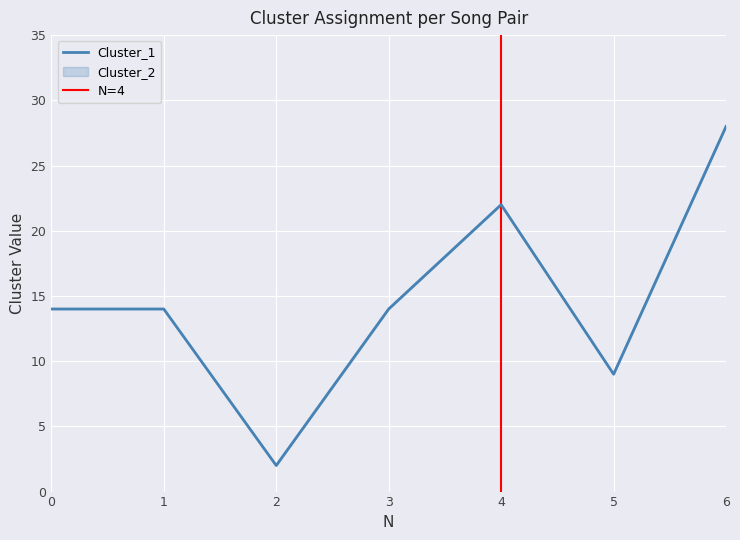

Is it true that the value at 0 is 14?

True